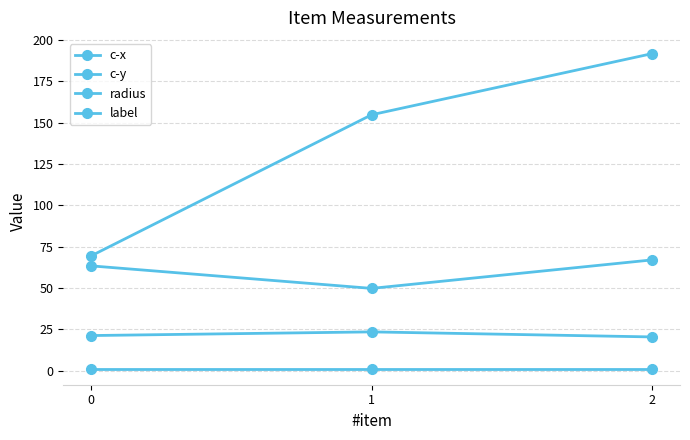

List the labels in order of c-x value, largest first.

2, 1, 0